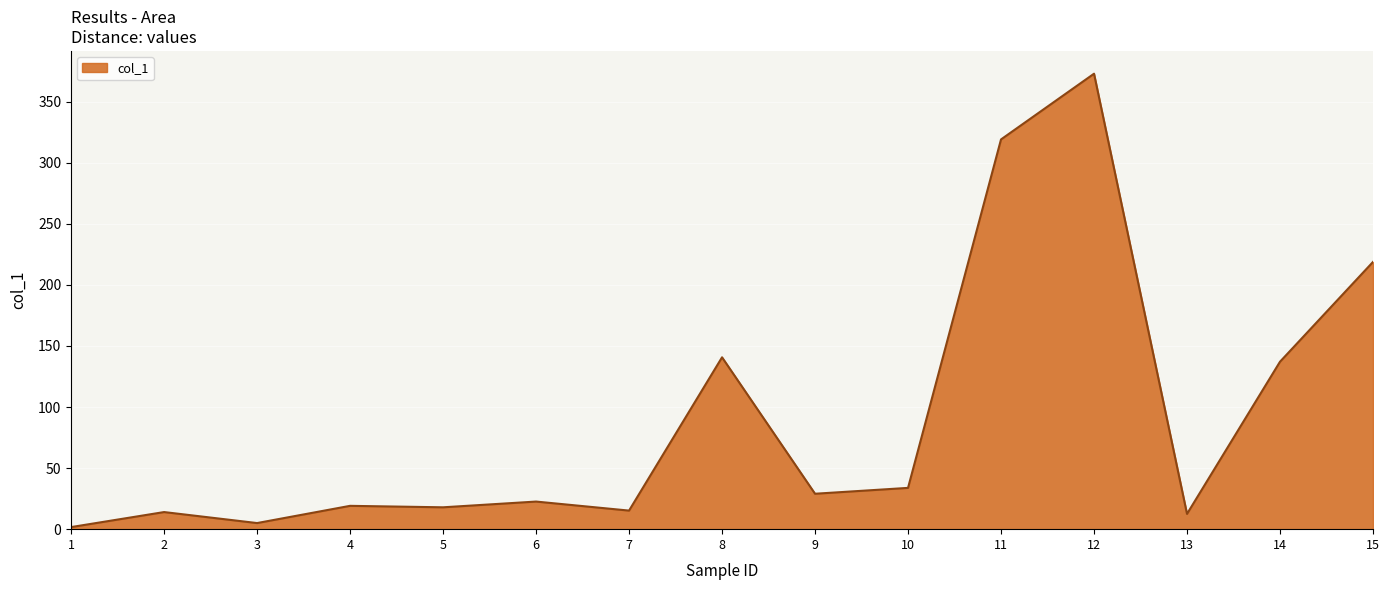

The value at 12 is 372.9. True or false?

True